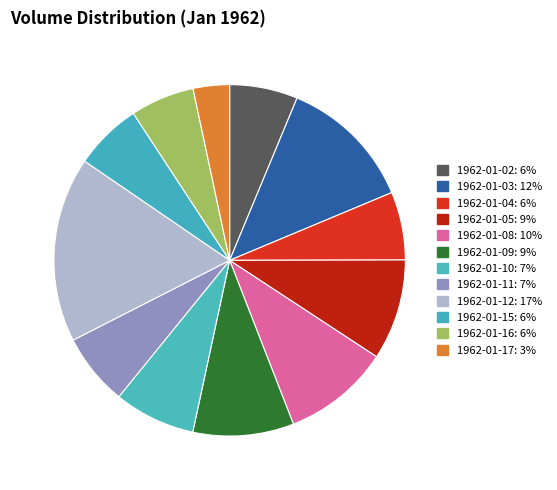

What percentage is NOT represented by 1962-01-03?

87.6%